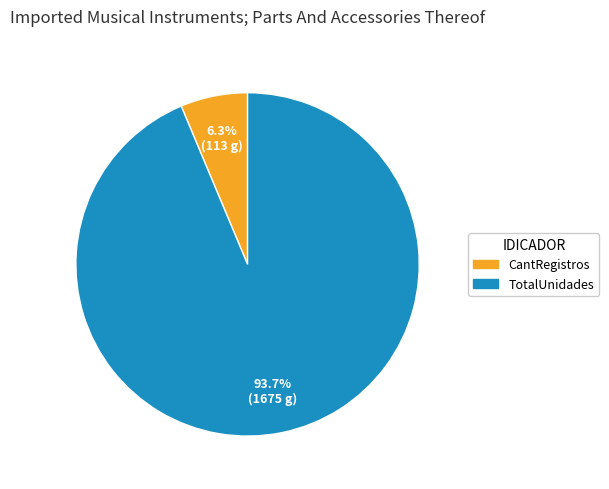

To the nearest percent, what portion does TotalUnidades represent?

94%